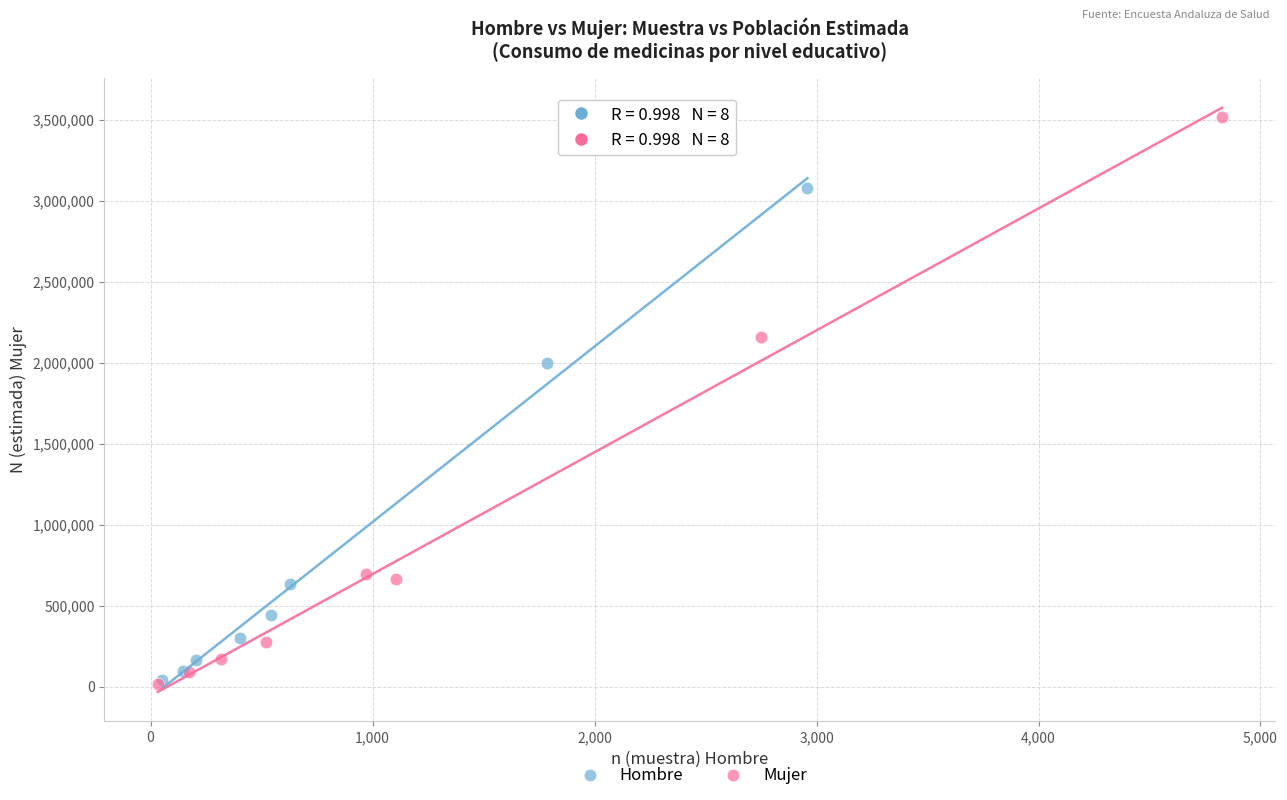

Which series reaches the maximum Y coordinate?

Mujer